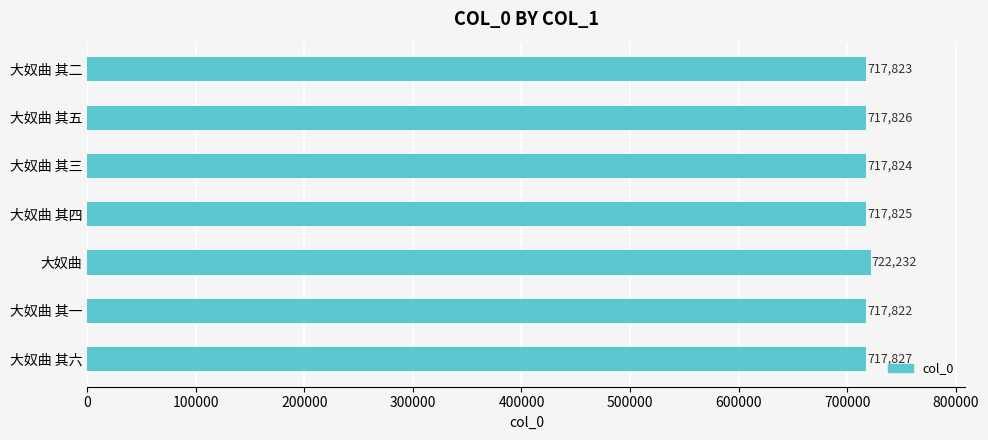

List the labels in order of value, largest first.

大奴曲, 大奴曲 其六, 大奴曲 其五, 大奴曲 其四, 大奴曲 其三, 大奴曲 其二, 大奴曲 其一